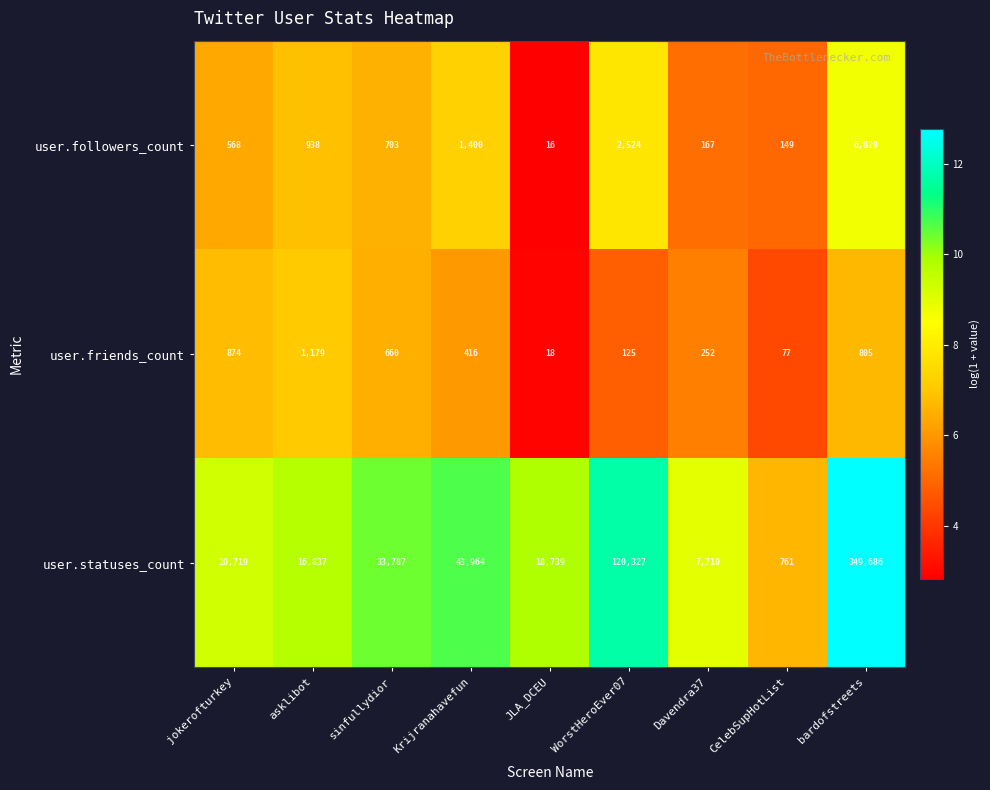

What is the difference between the highest and lowest values at Davendra37?

7543